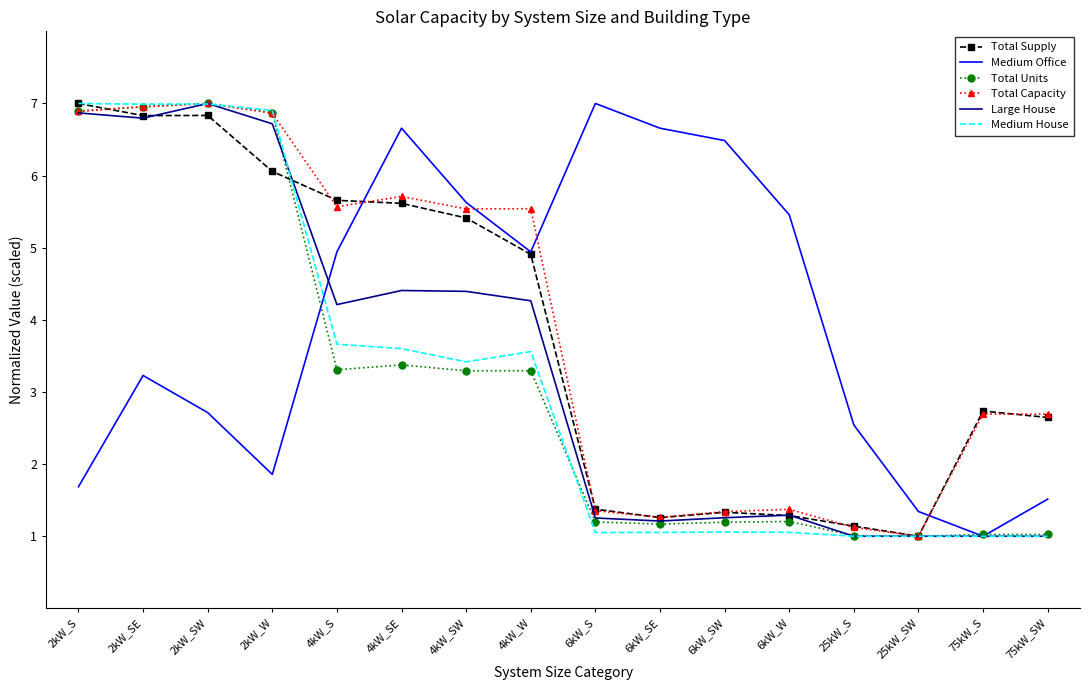

After their last crossing, which series has the higher values: Total Capacity or Medium Office?

Total Capacity